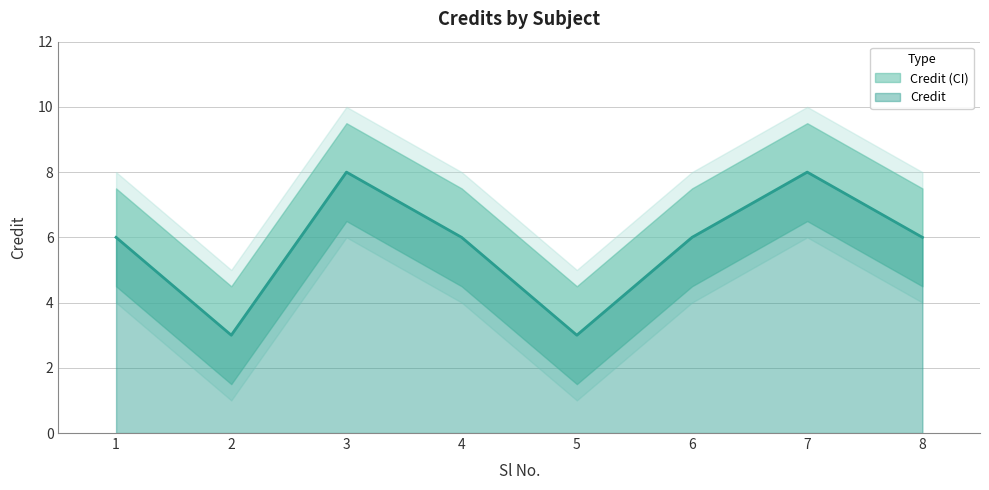

The value at 2 is 2. True or false?

False